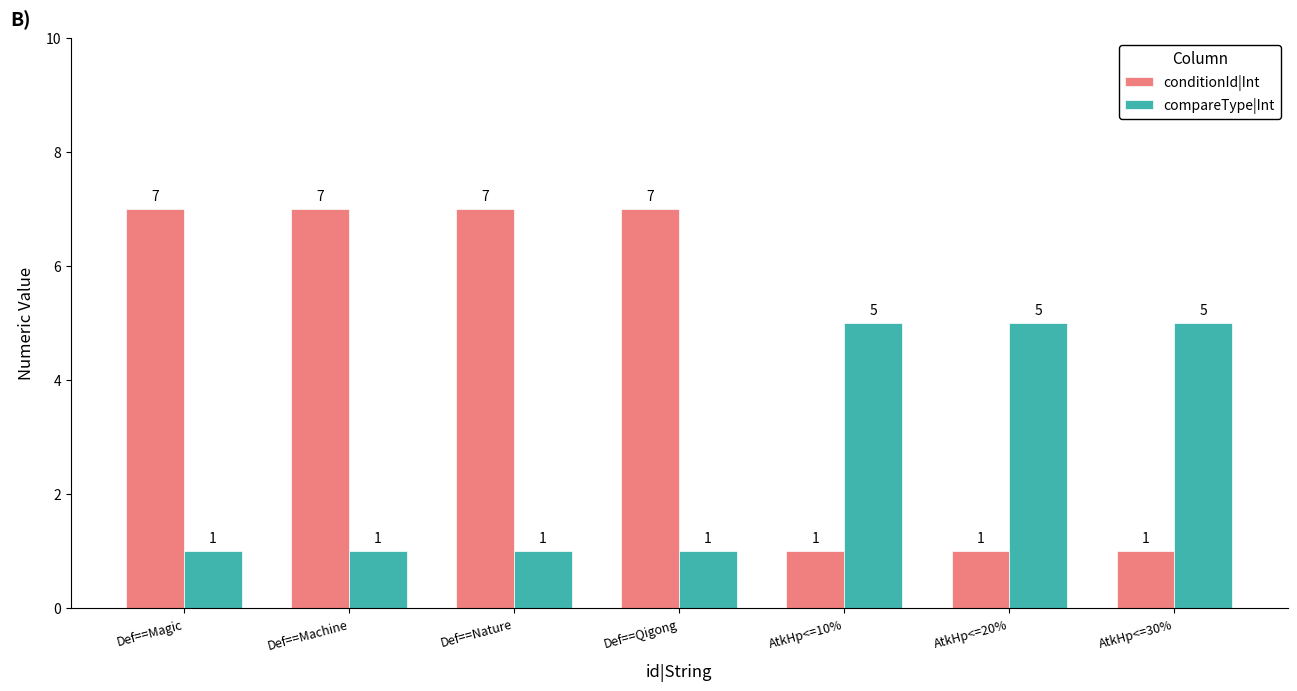

Is the value of conditionId|Int at Def==Machine greater than the value of compareType|Int at AtkHp<=10%?

Yes